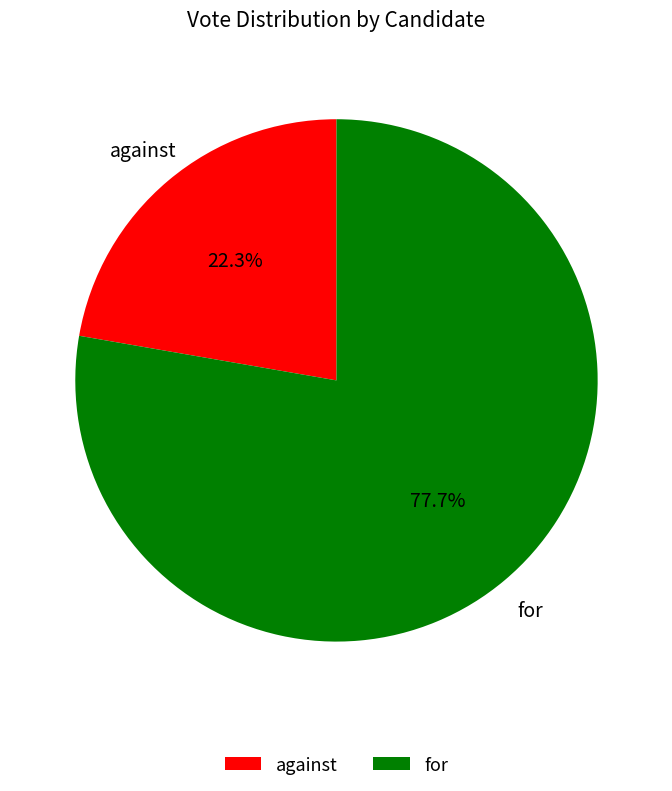

What percentage do for and against together represent?

100.0%